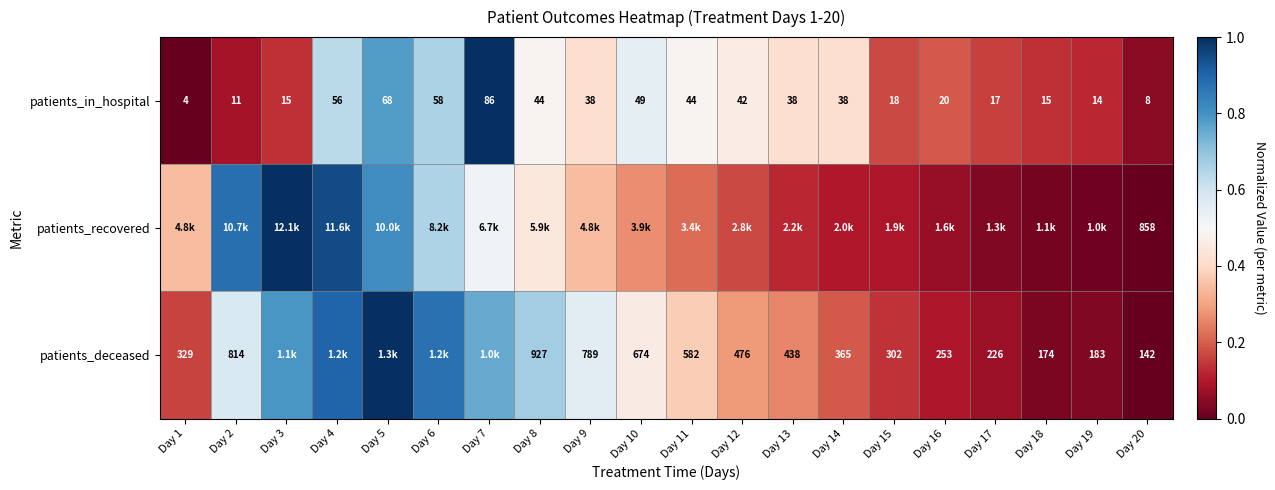

Which category has the lowest value across all series?

Day 1